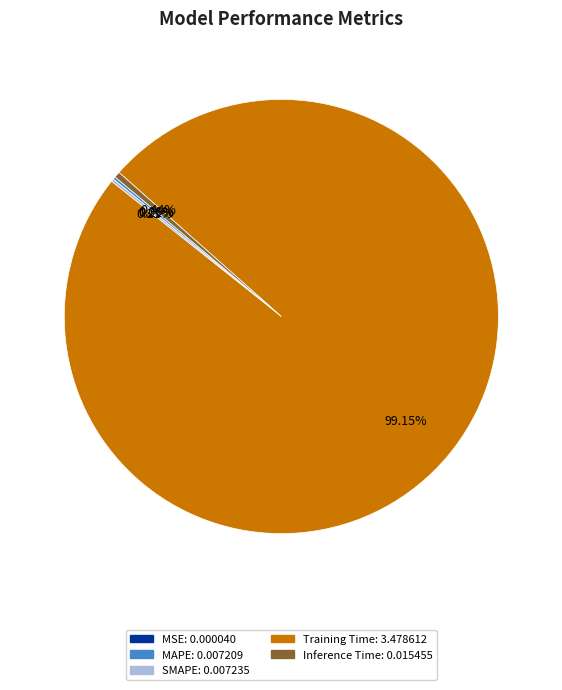

What is the majority slice?

Training Time